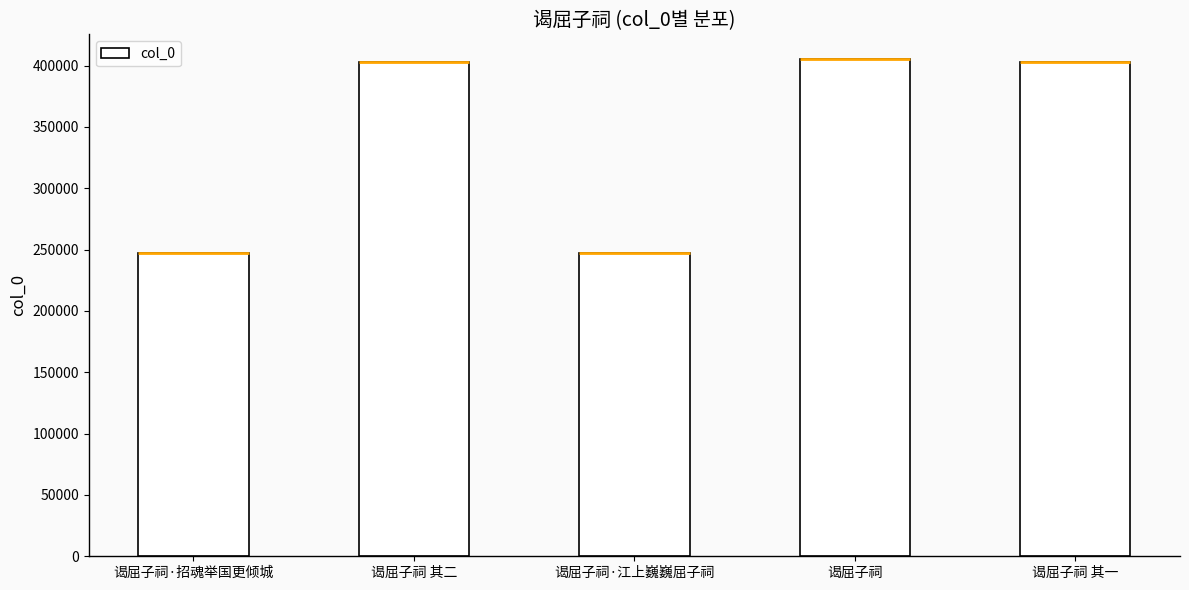

At which label is the value closest to 326156?

谒屈子祠 其一